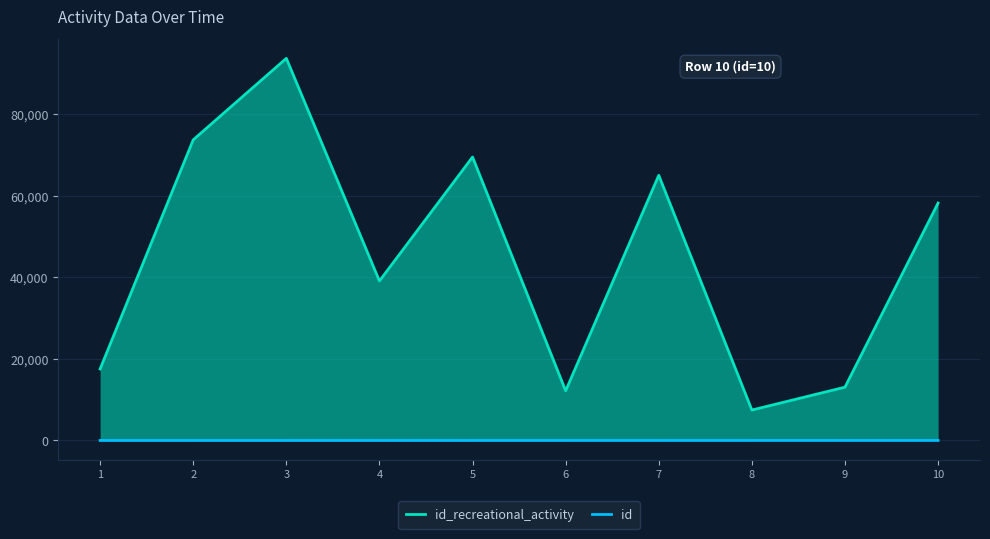

The id_recreational_activity series shows 5913 at 9. True or false?

False